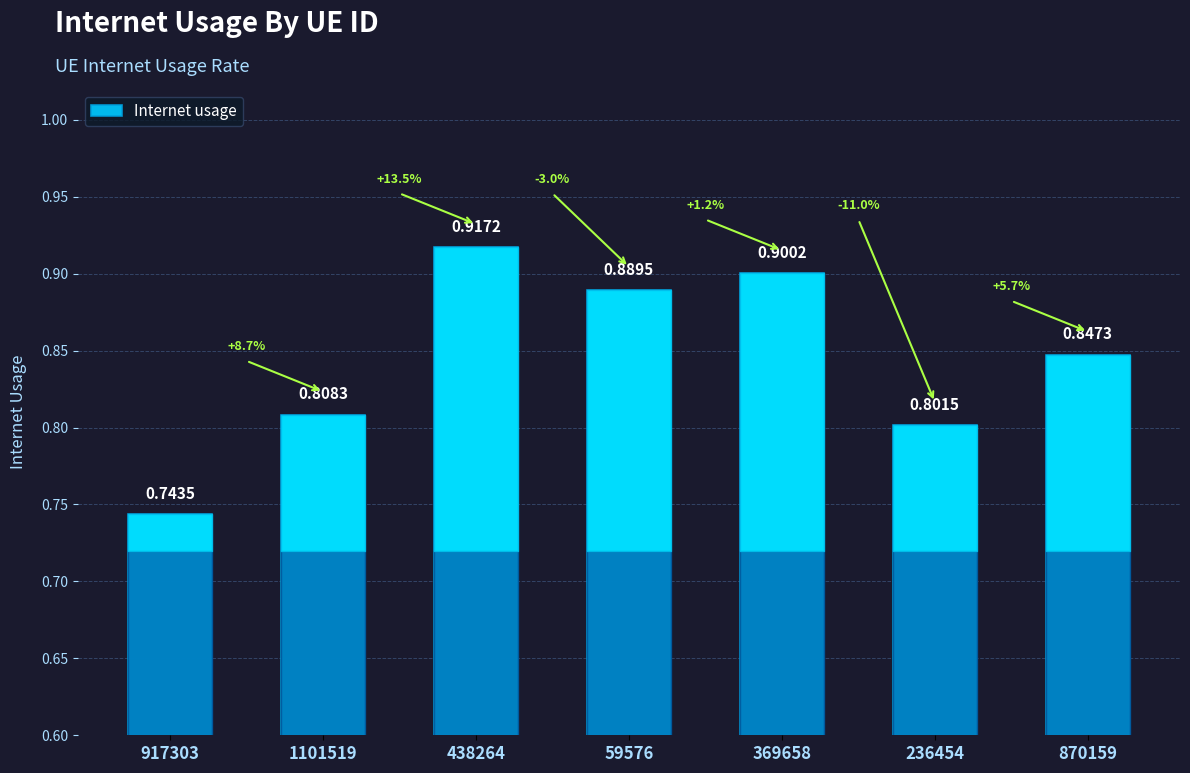

Which category has the lowest value across all series?

917303